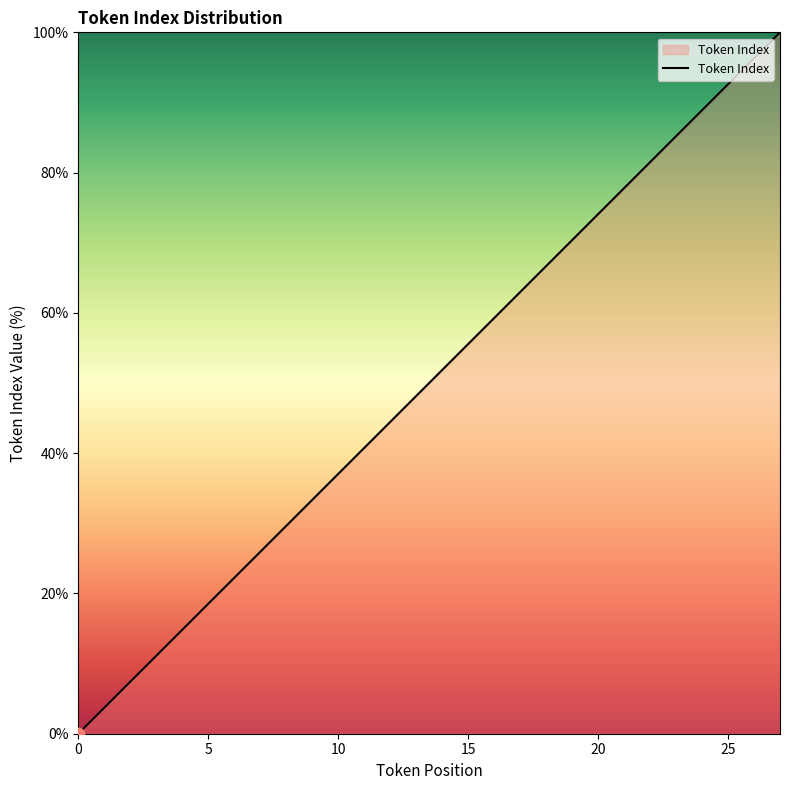

What is the greatest value displayed?

100.0